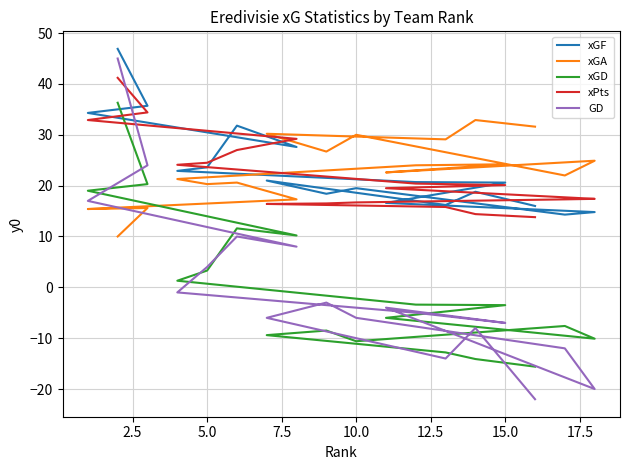

After their last crossing, which series has the higher values: GD or xGA?

xGA